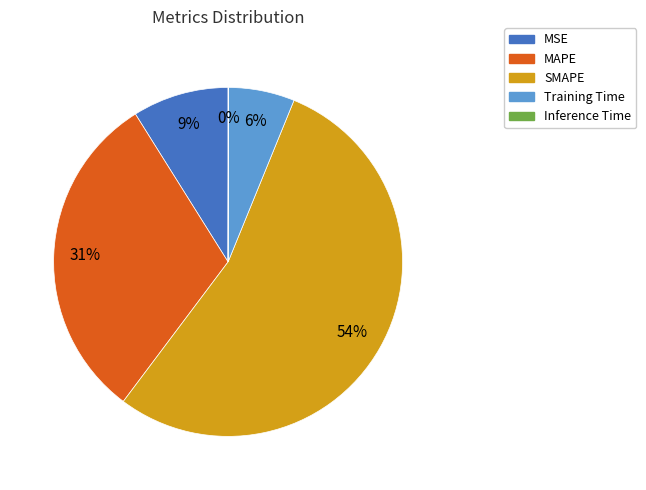

Is there any slice that represents more than half of the pie?

Yes